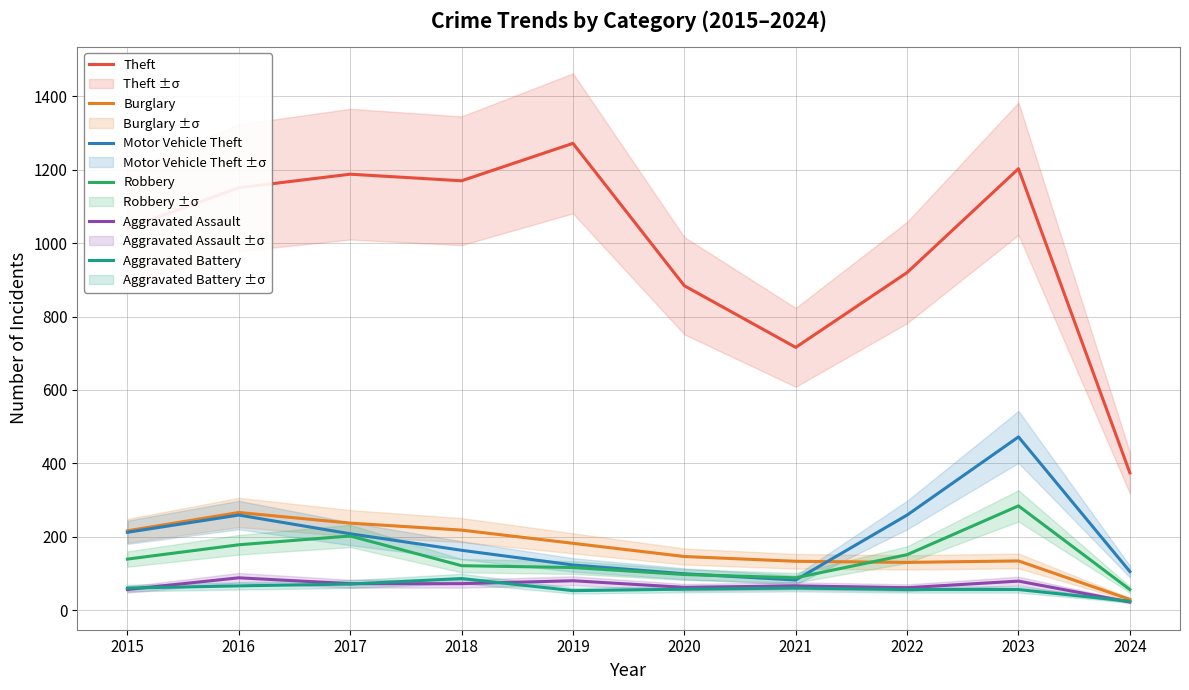

What is the difference between the Motor Vehicle Theft values at 2017 and 2019?

85